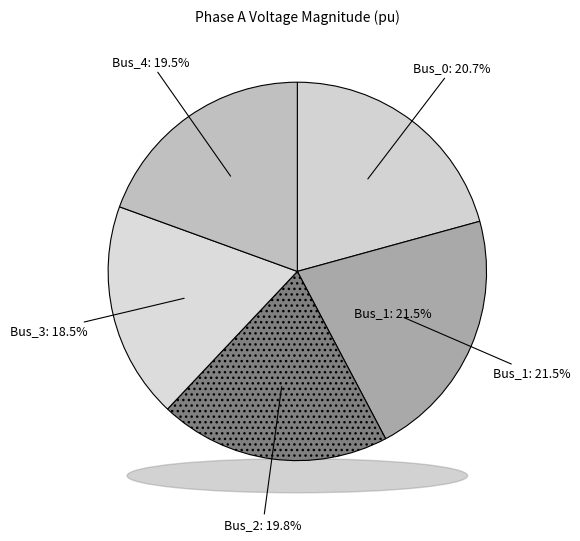

Rank the categories by value from highest to lowest.

Bus_1, Bus_0, Bus_2, Bus_4, Bus_3